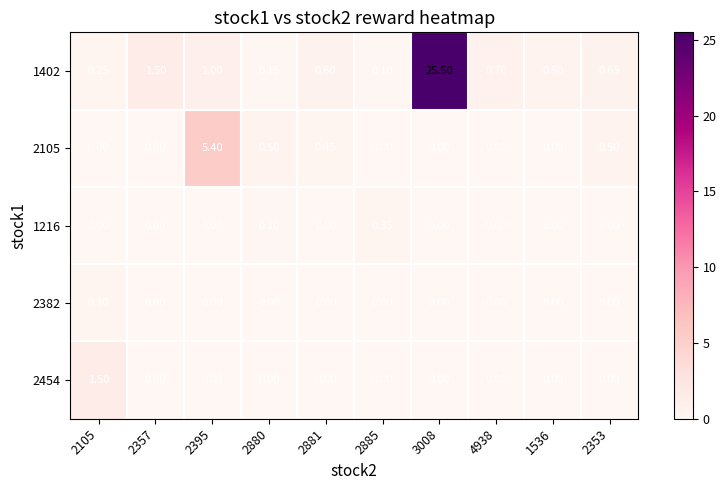

Rank the series at 2105 from highest to lowest value.

2454, 2382, 1402, 2105, 1216